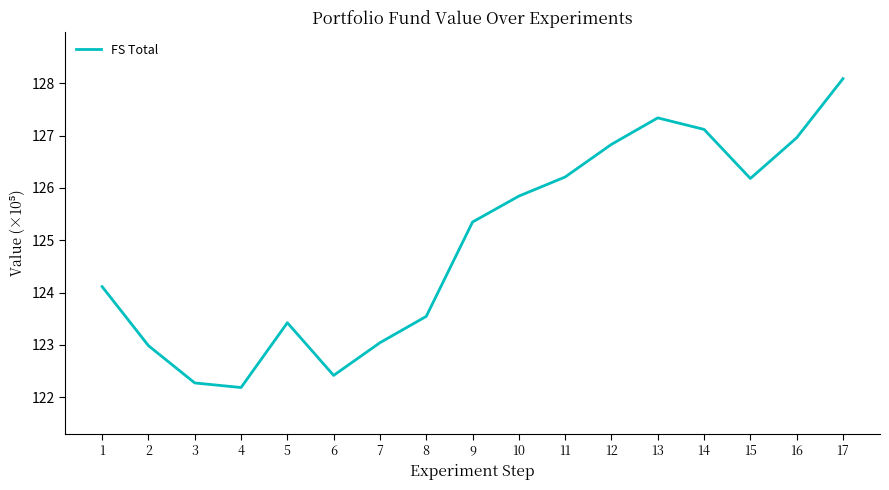

True or false: the data shows 163.5 at 5.

False